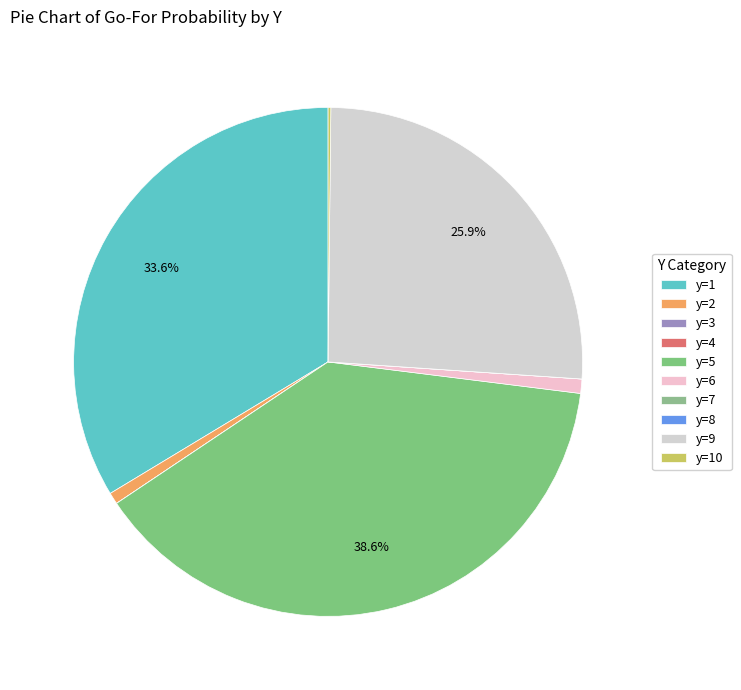

How many slices are in this pie chart?

10